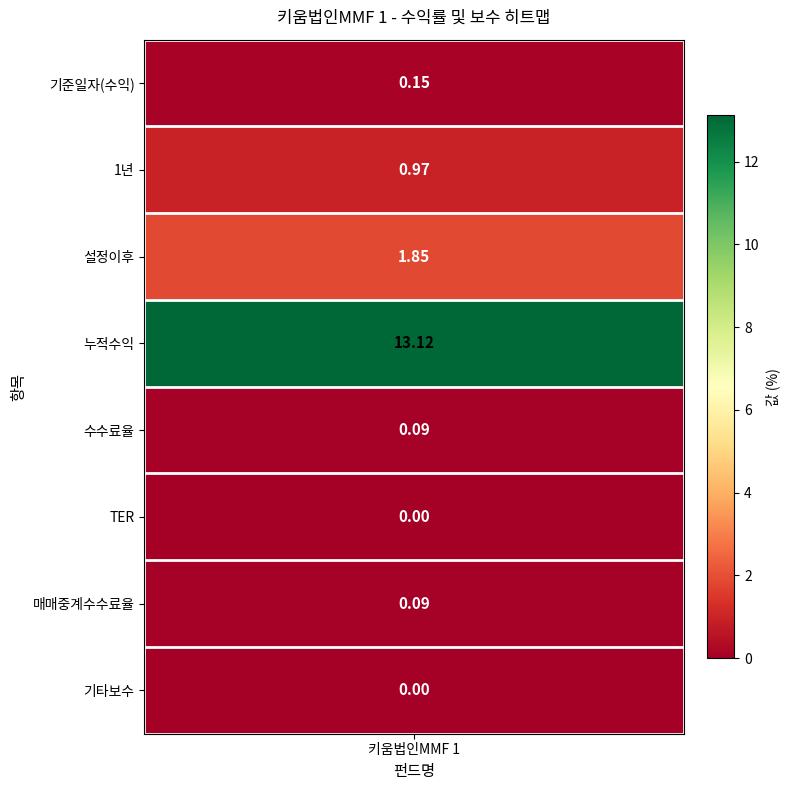

What is the spread (max minus min) of values at 0?

0.1